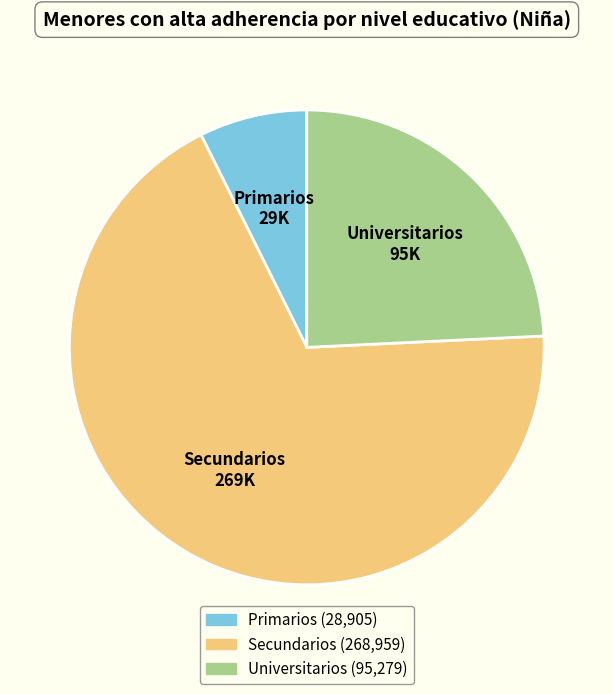

Combined, do Secundarios and Universitarios account for over 50%?

Yes